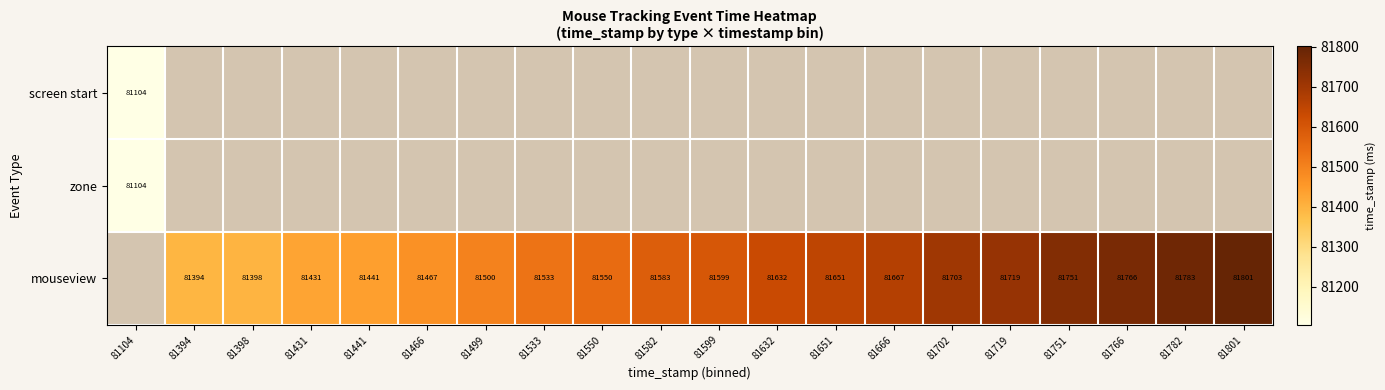

At how many categories does at least one series exceed 81754?

3